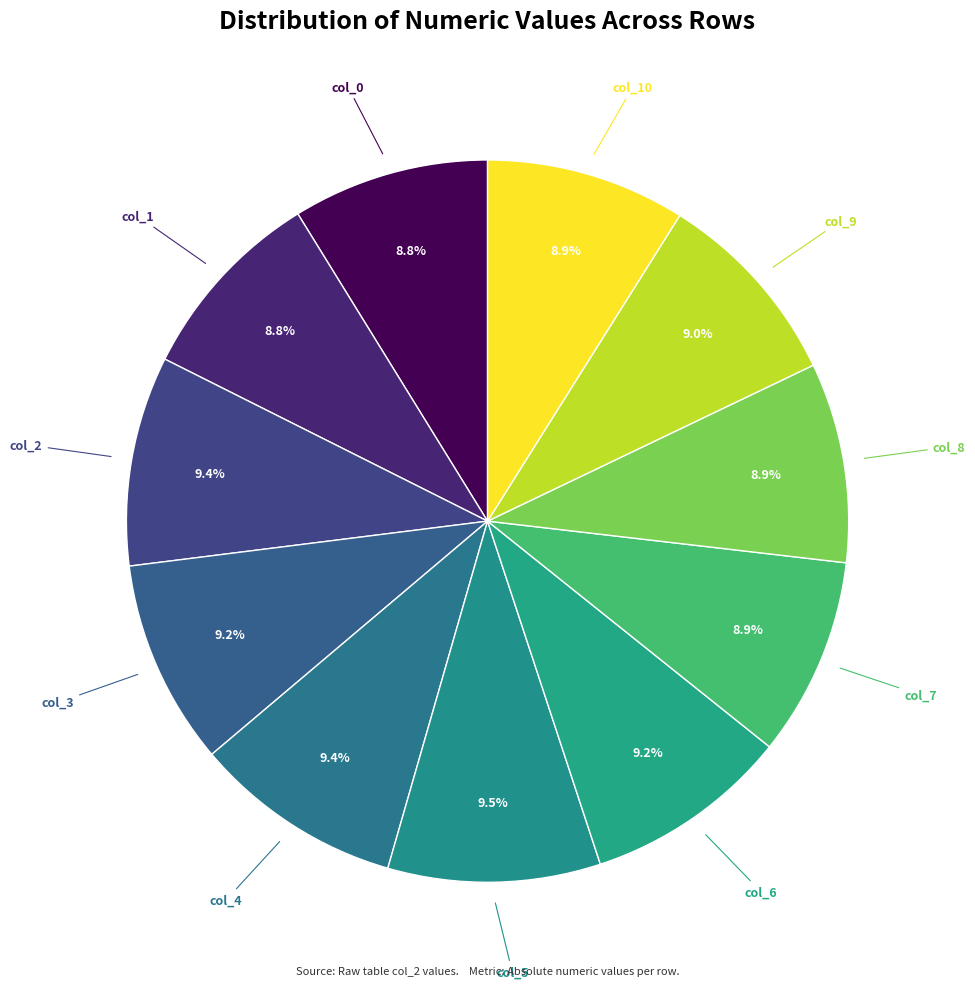

Which category has the biggest portion of the pie?

col_5